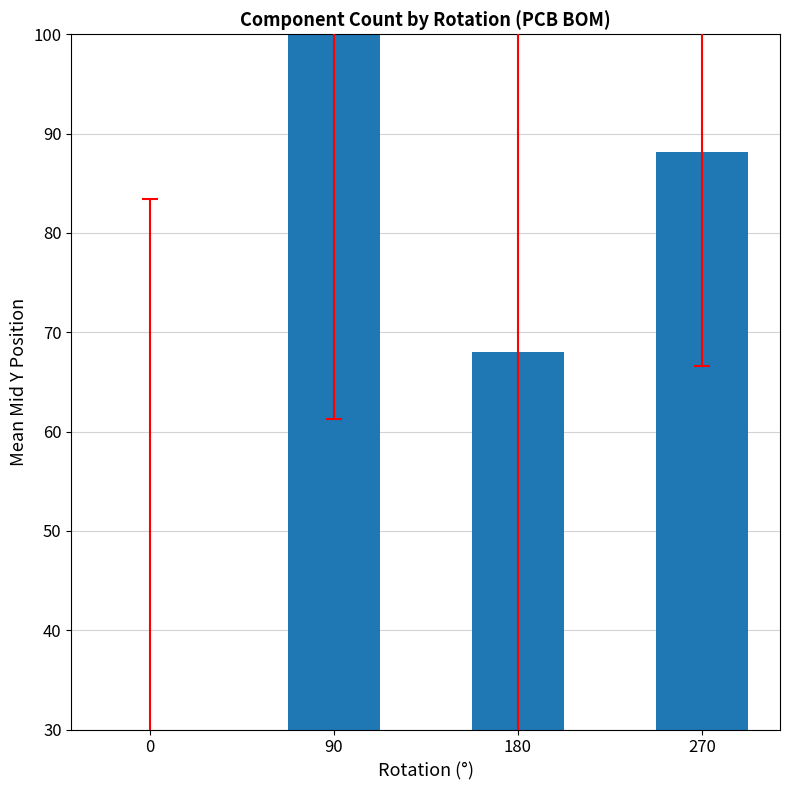

List the labels in order of value, smallest first.

0, 180, 270, 90